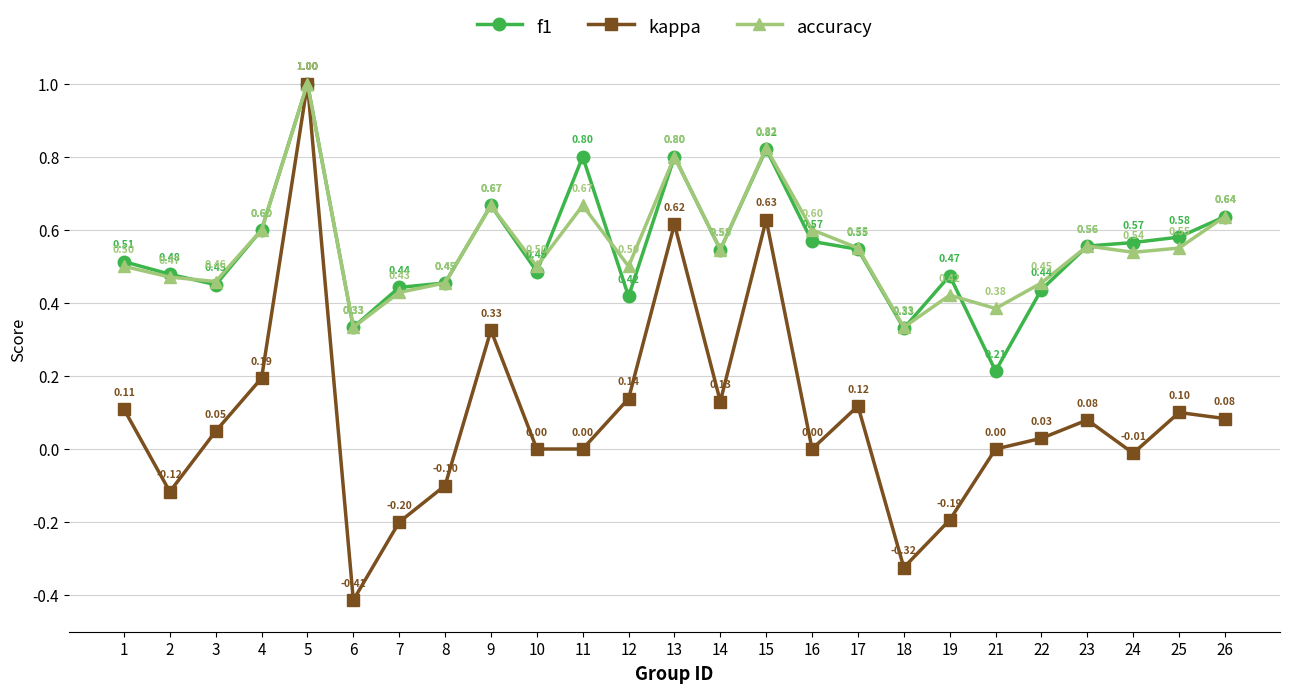

How many interior local peaks does the kappa series have?

7